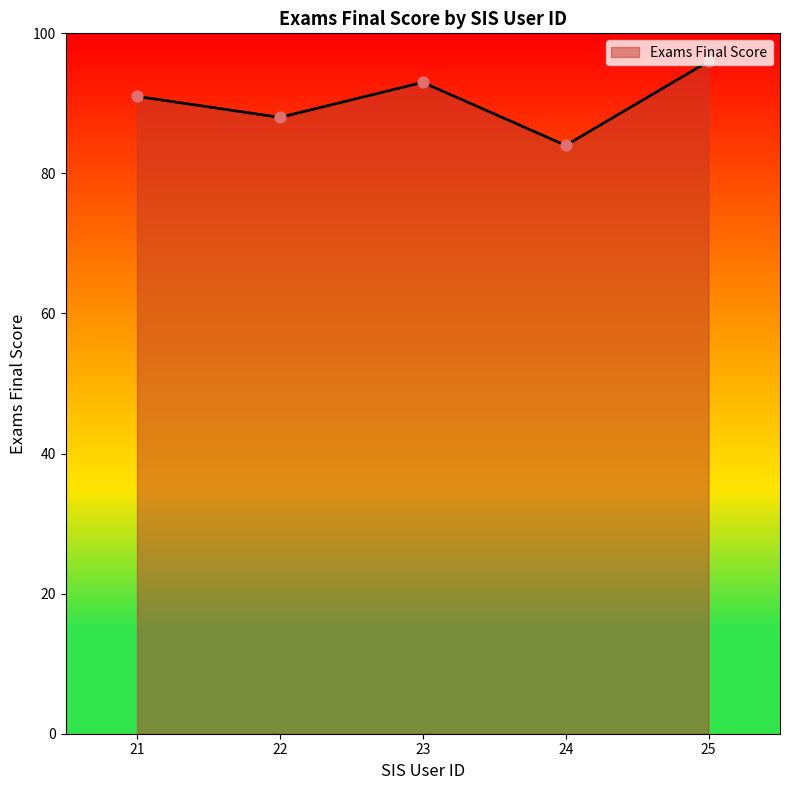

Which has a higher value, 25 or 23?

25